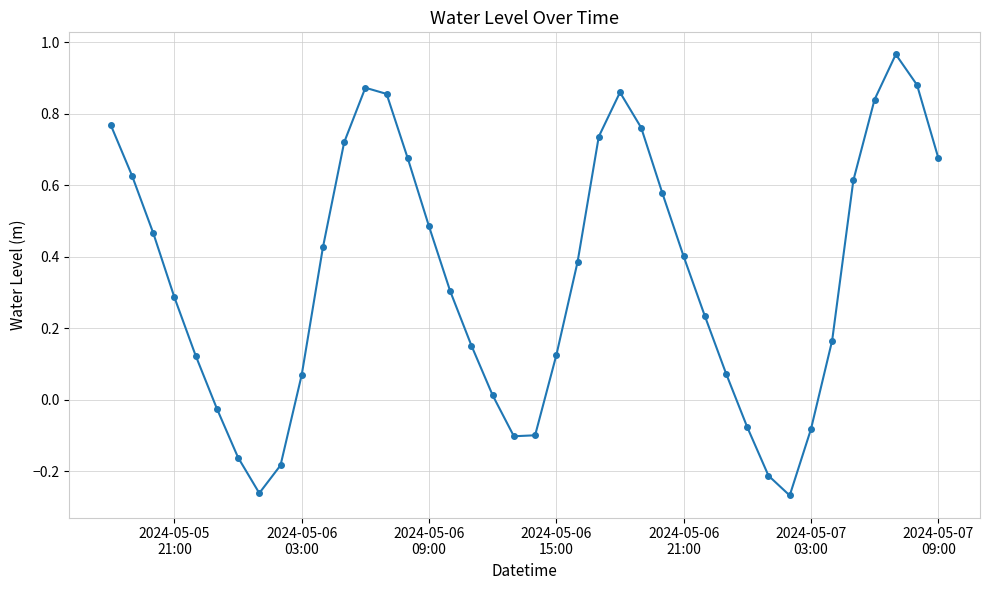

What is the difference between the maximum and minimum values?

1.2